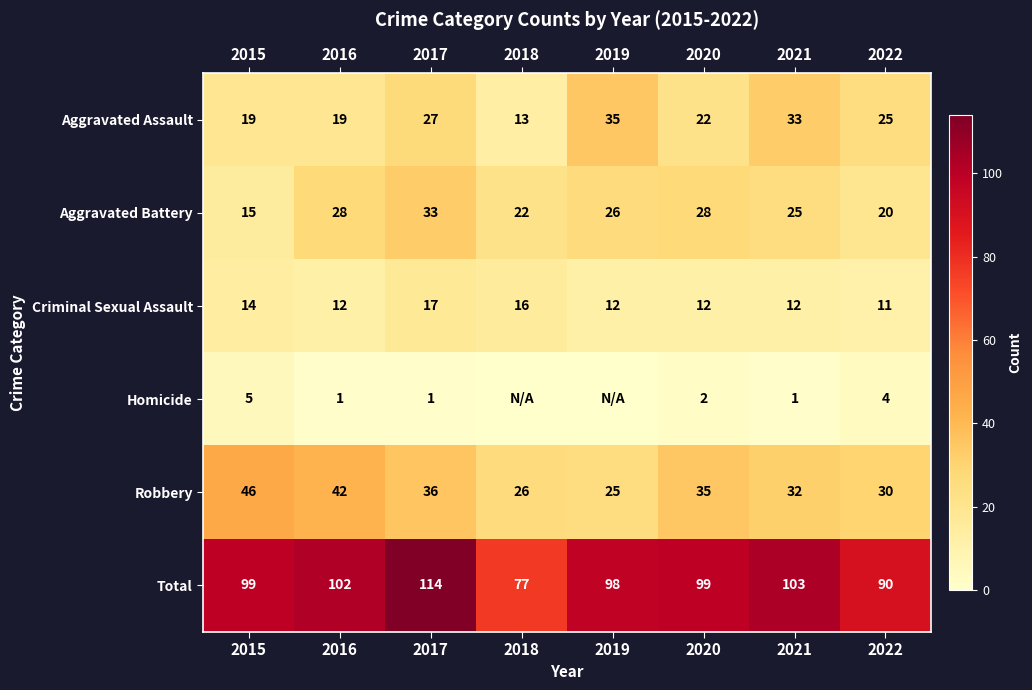

Where is Total nearest to the value 95?

2019